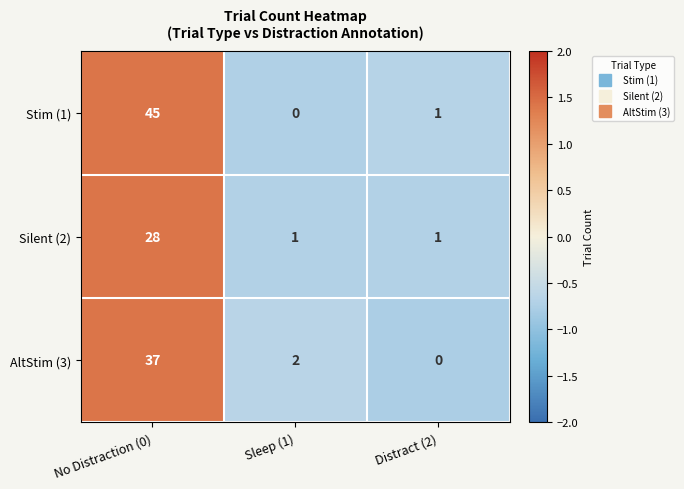

At Sleep (1), list the series in order from largest to smallest.

AltStim (3), Silent (2), Stim (1)